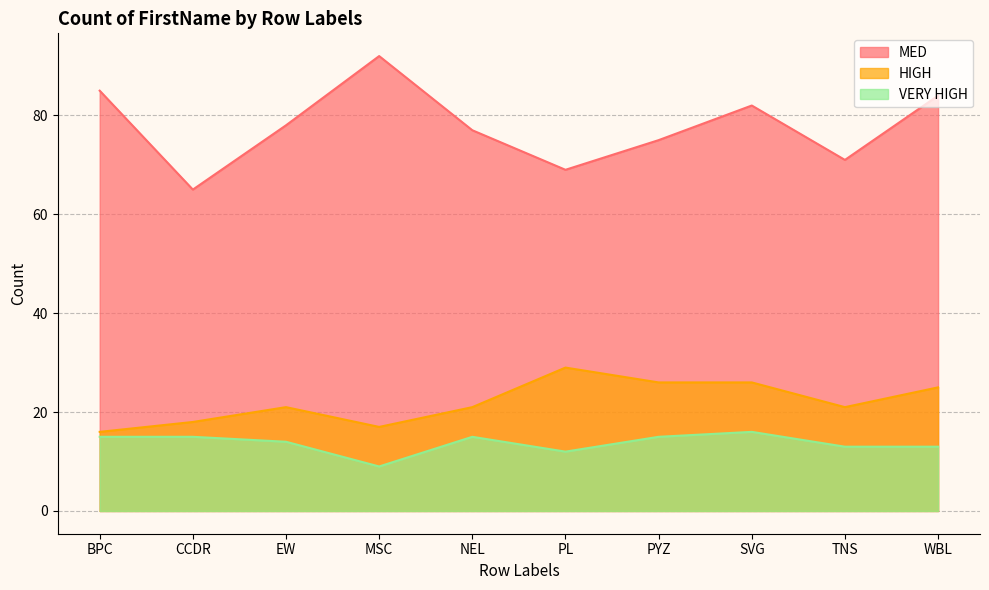

What is the label of the 9th point from the right?

CCDR